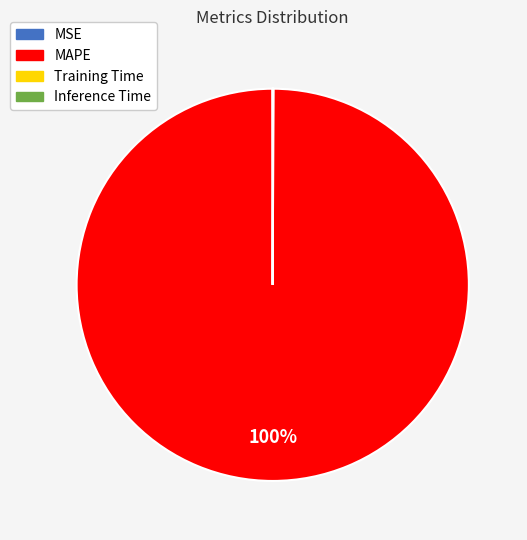

Which category accounts for the majority?

MAPE